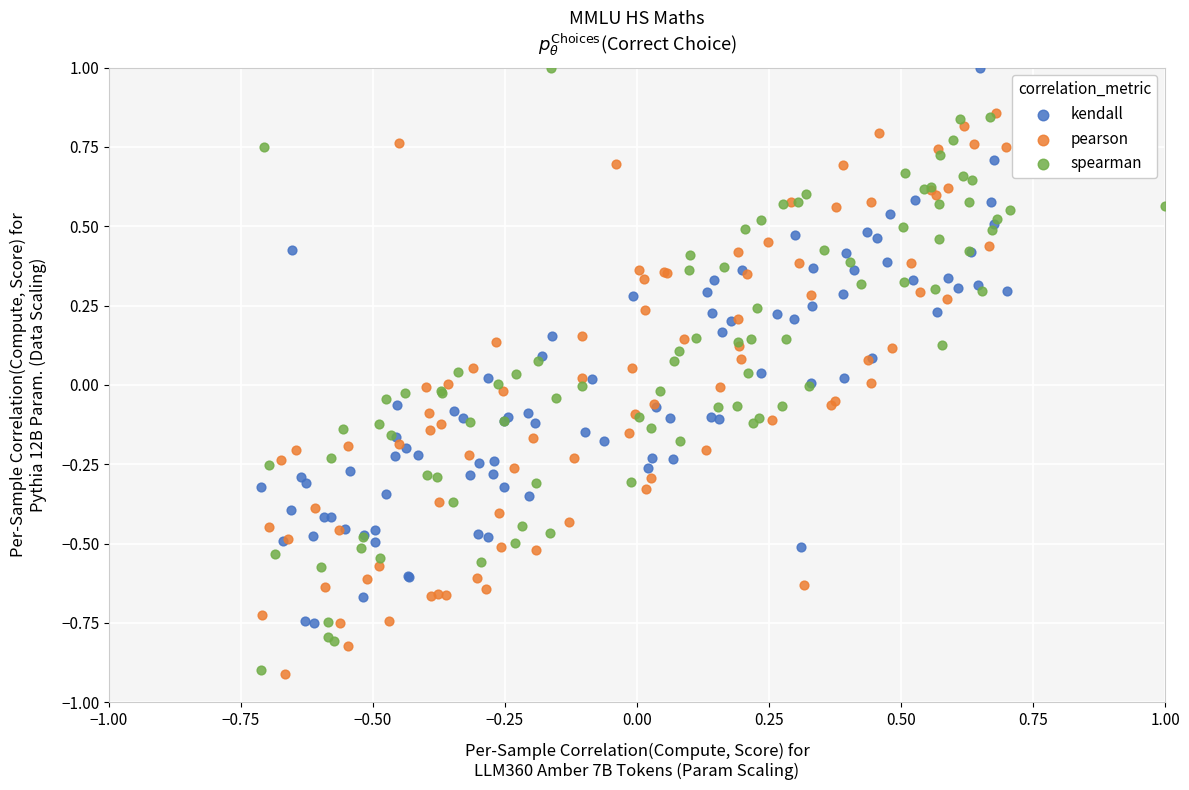

Which series has the largest Y range (max minus min)?

spearman